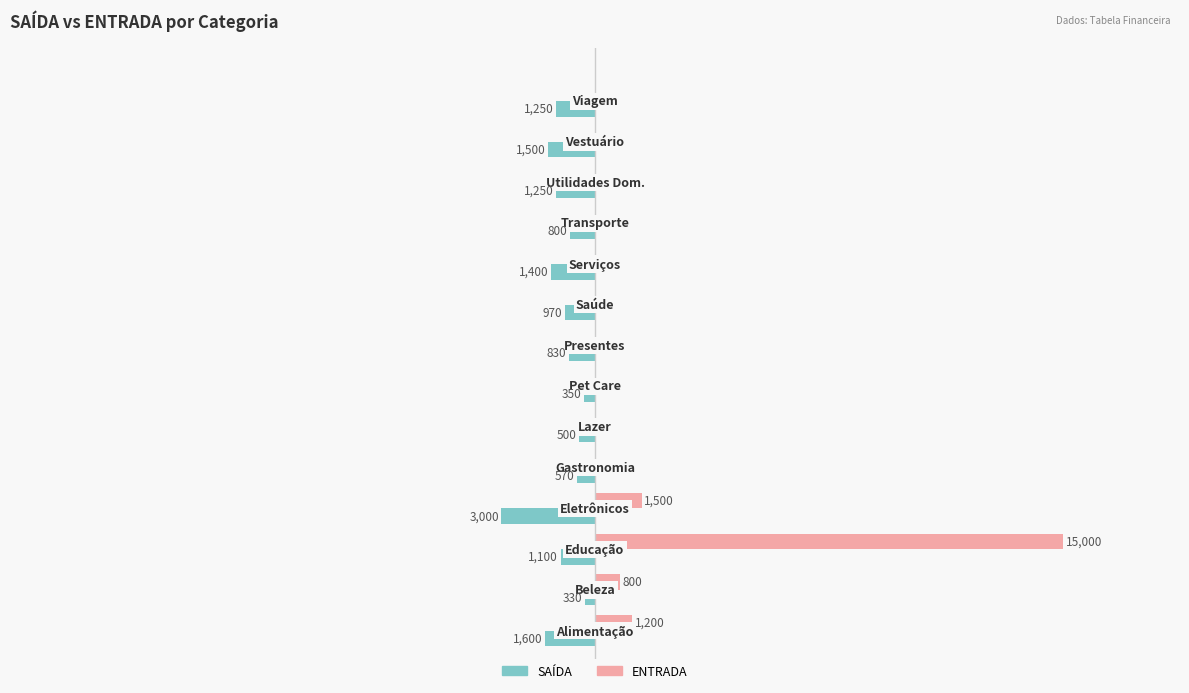

Which series has the largest range (max minus min)?

ENTRADA